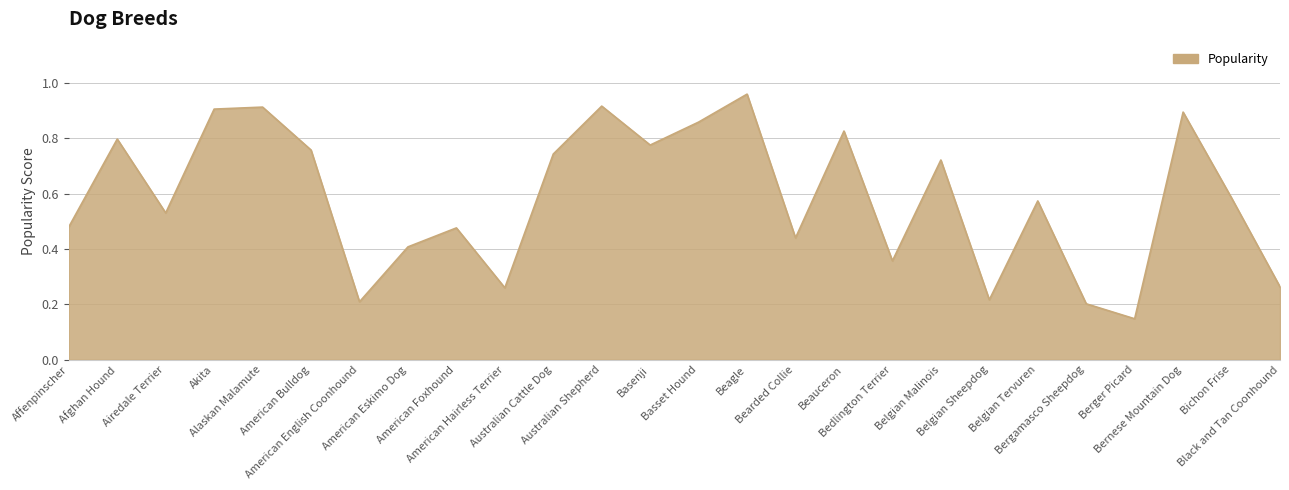

What is the change in value from Alaskan Malamute to Basset Hound?

-0.1